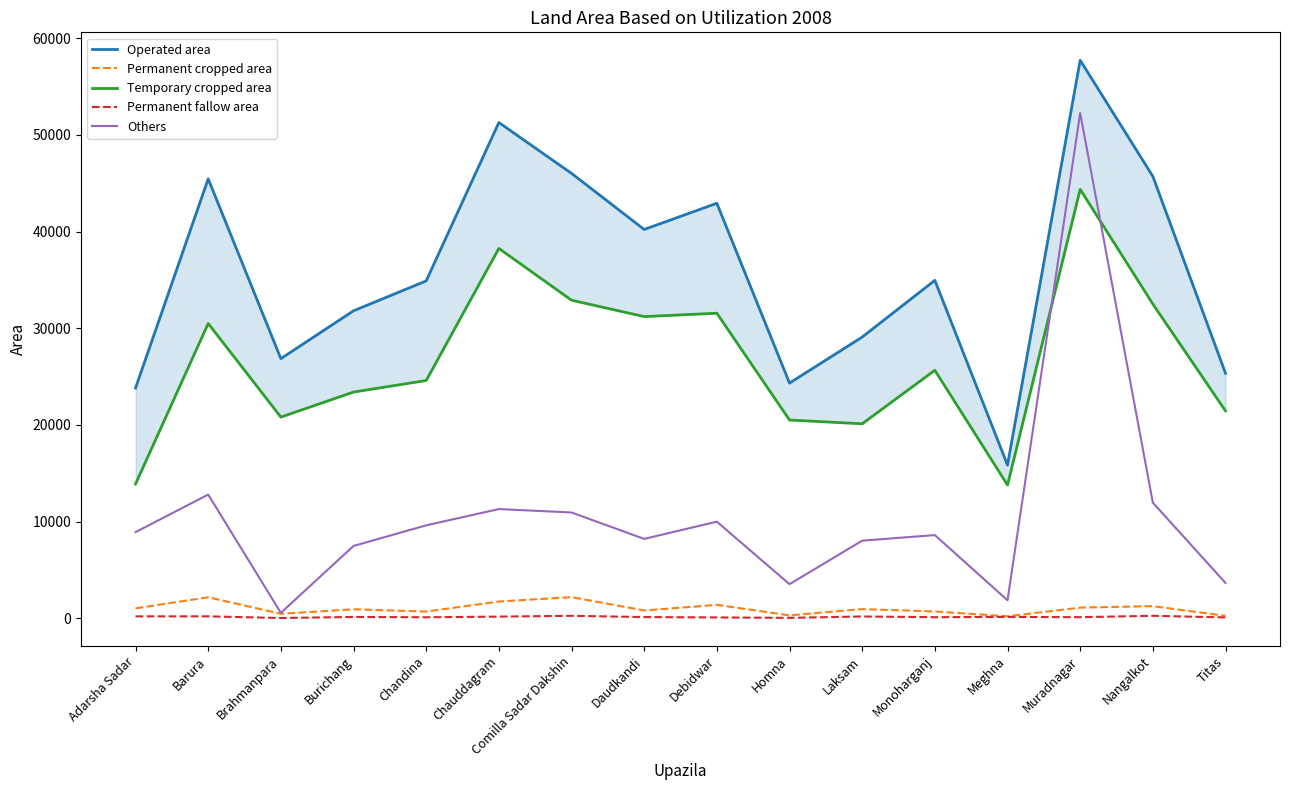

How many data points in Permanent cropped area are less than 945?

8